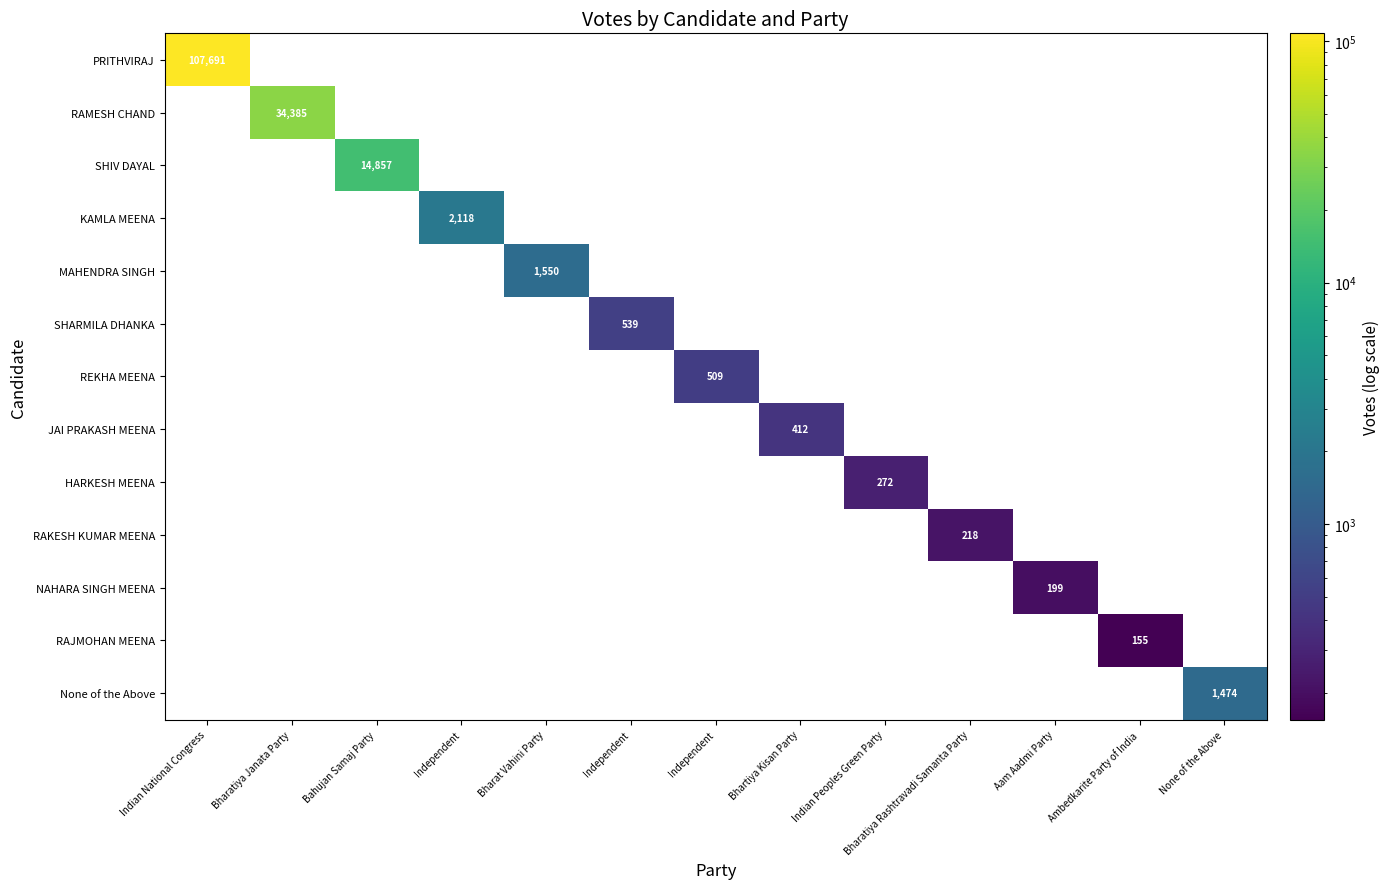

At how many categories does at least one series exceed 26895?

2